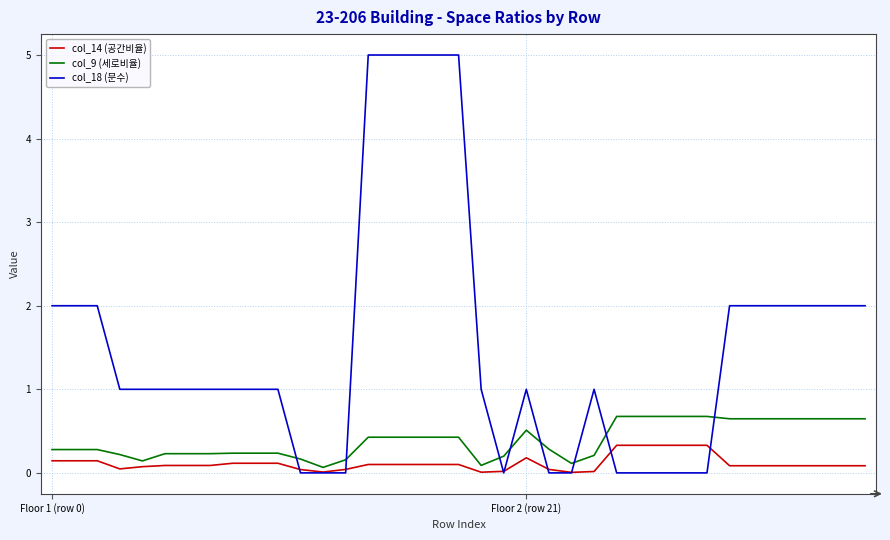

What are all the series names shown in the legend?

col_14 (공간비율), col_9 (세로비율), col_18 (문수)